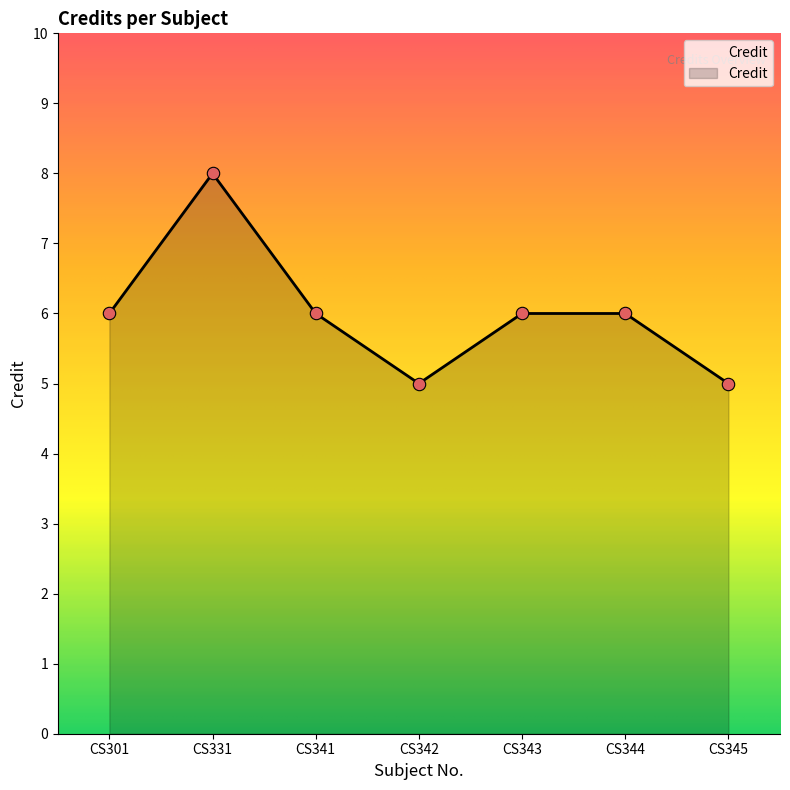

Approximately how many times larger is the value at CS345 compared to CS301?

0.8